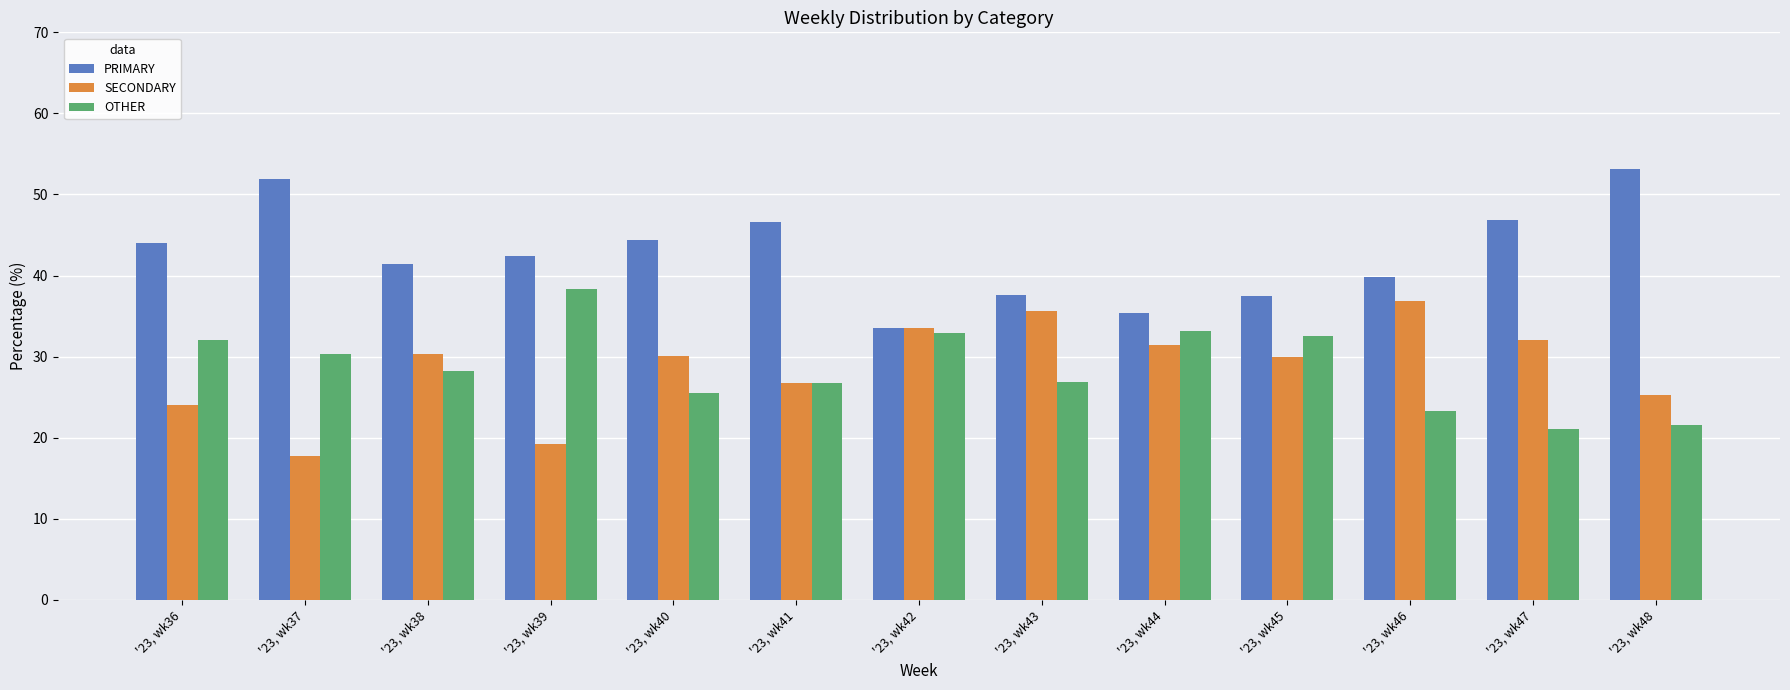

Which series changed the most between '23, wk44 and '23, wk48?

PRIMARY